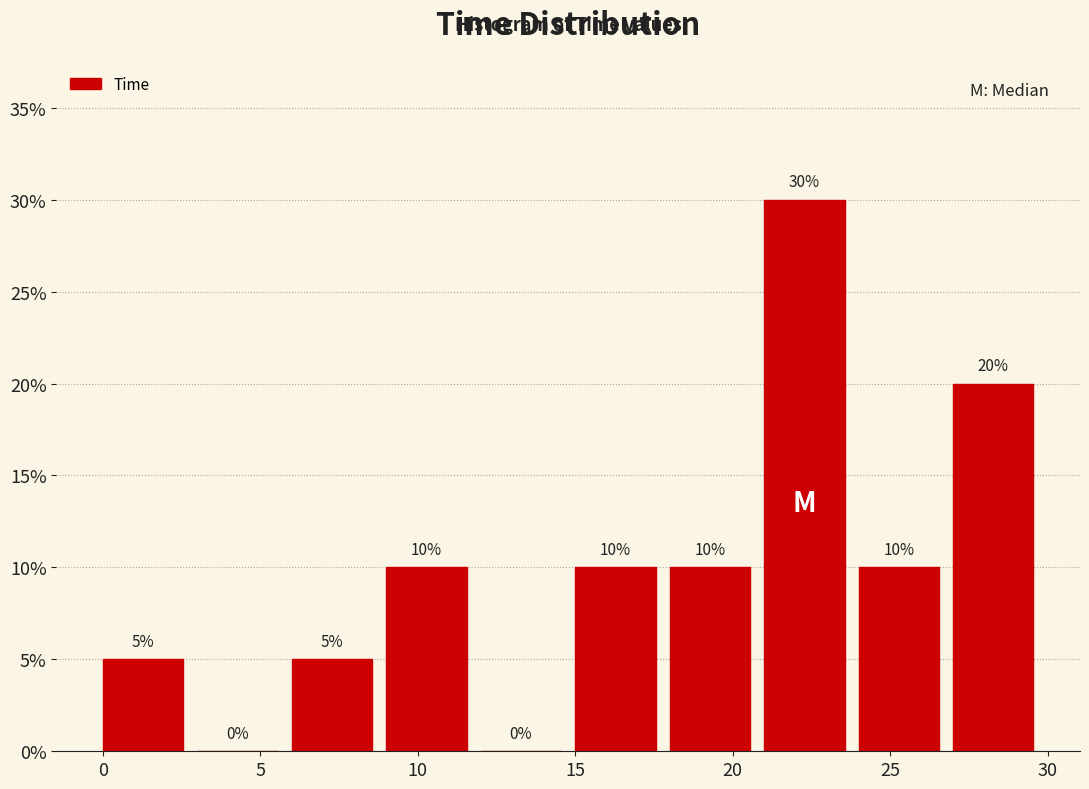

Reading left to right, transcribe this chart: for each bar, give the range it covers on the x-axis and its height. The bar edges are not printed on the chart, so give them approximately, as read against the axis.

0 to 3: 5
3 to 6: 0
6 to 9: 5
9 to 12: 10
12 to 15: 0
15 to 18: 10
18 to 21: 10
21 to 24: 30
24 to 27: 10
27 to 30: 20